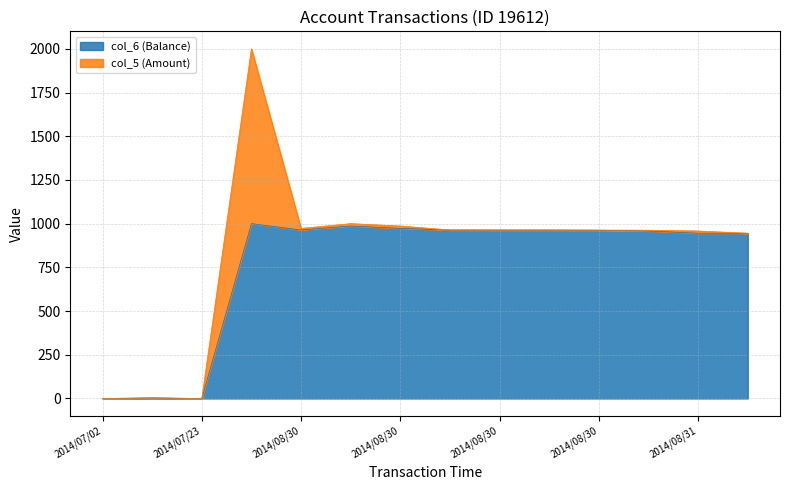

How many points are lower than both their immediate neighbors (excluding endpoints)?

2